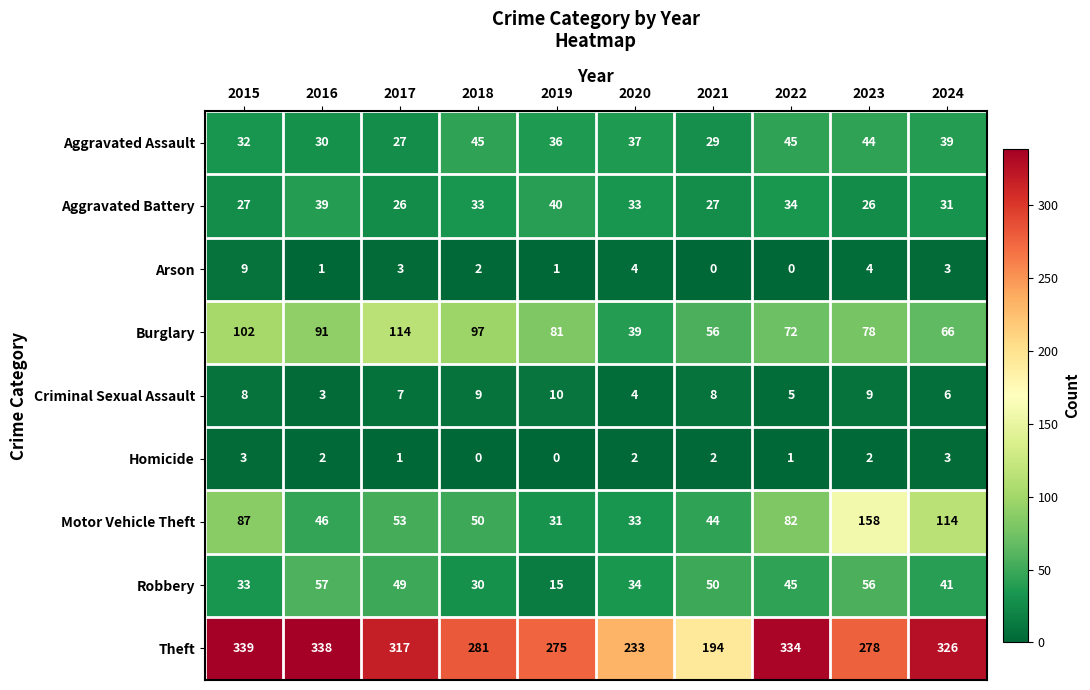

At which label does Theft first exceed 317?

2015